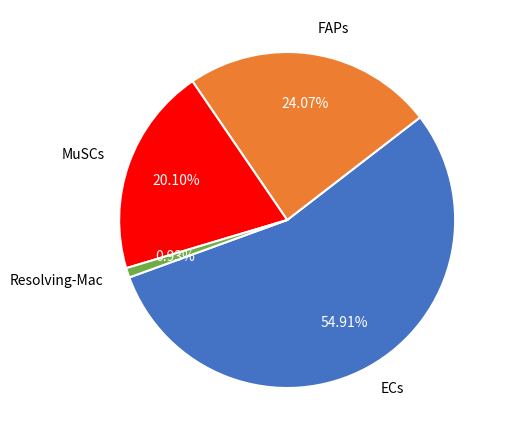

Is it true that FAPs is 37% of the pie?

False